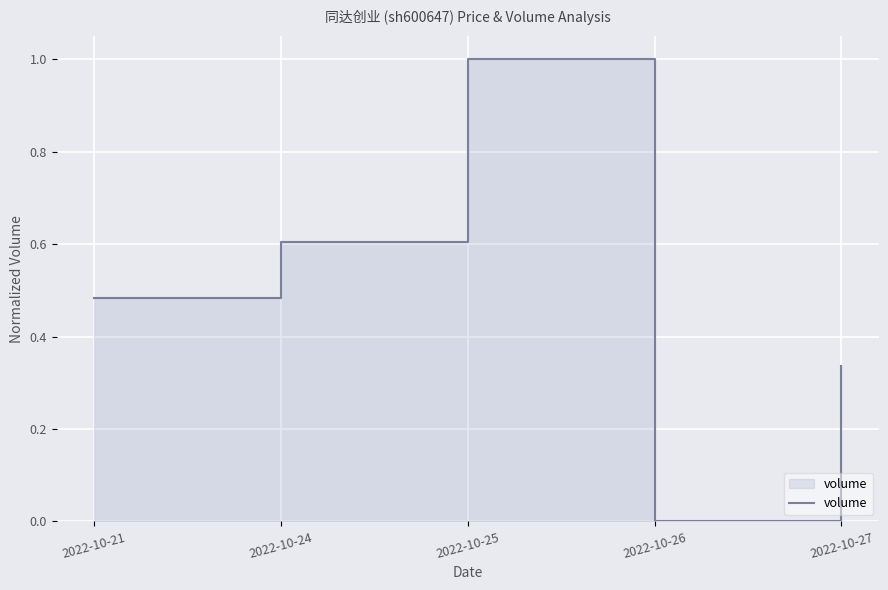

Reading right to left, what are all the values shown in this chart?

0.3	0.0	1.0	0.6	0.5